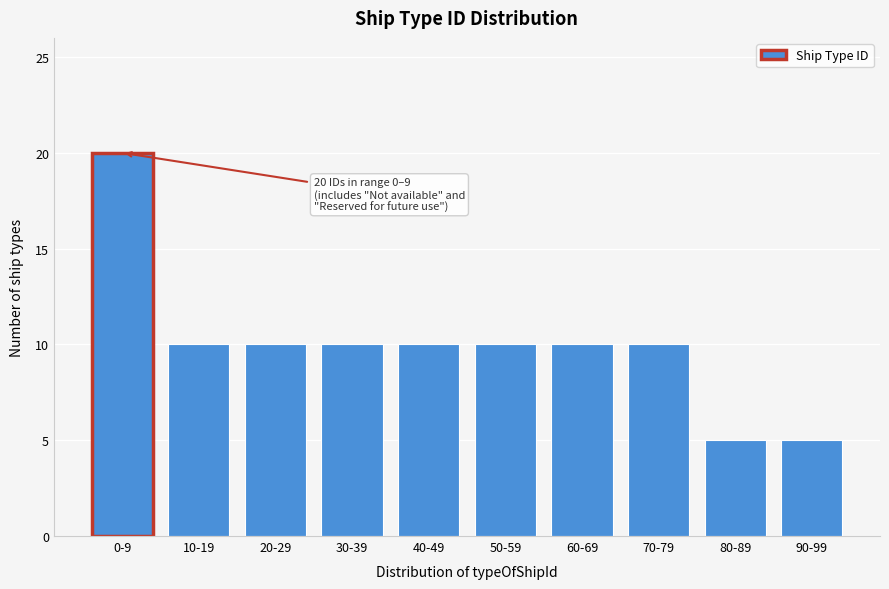

Reading right to left, extract all data points from this chart.

5	5	10	10	10	10	10	10	10	20